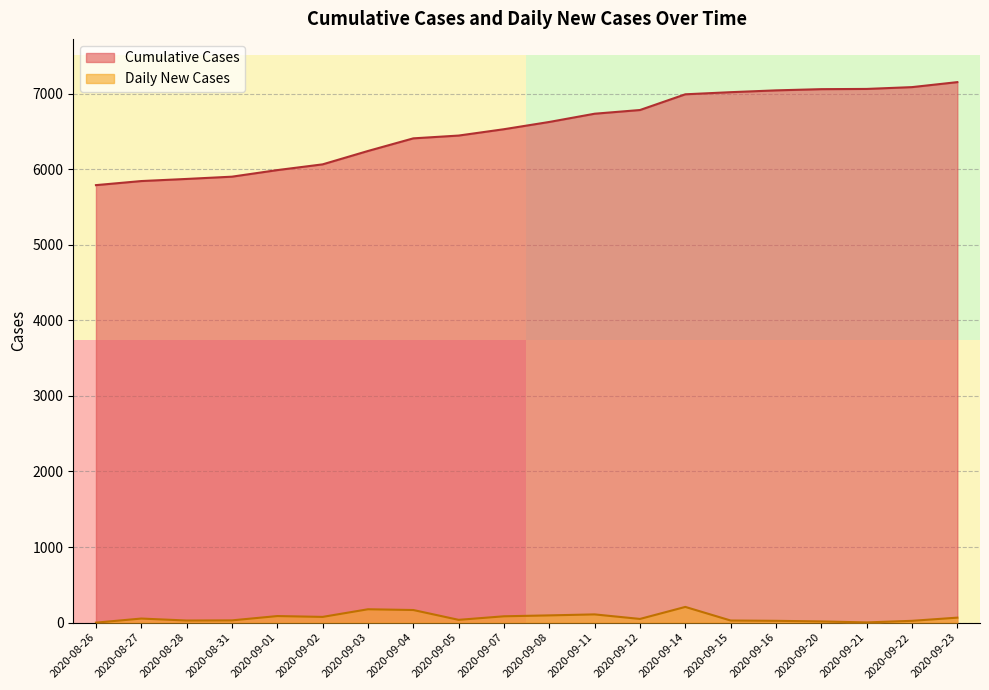

What is the difference between the Cumulative Cases values at 2020-09-21 and 2020-09-15?

43